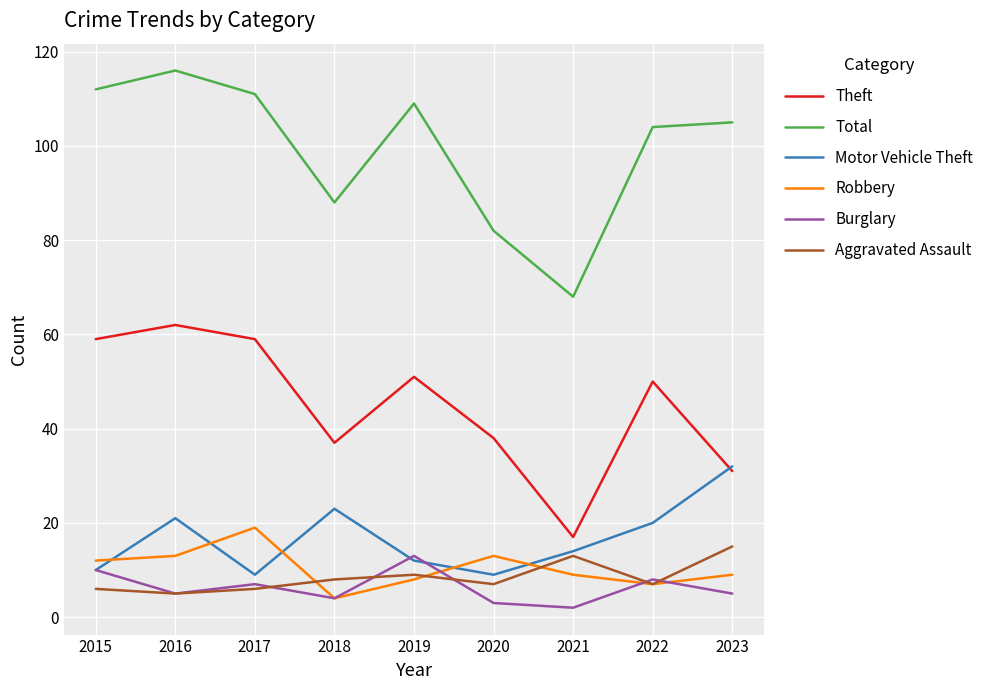

The value of Motor Vehicle Theft at 2016 is 21. True or false?

True